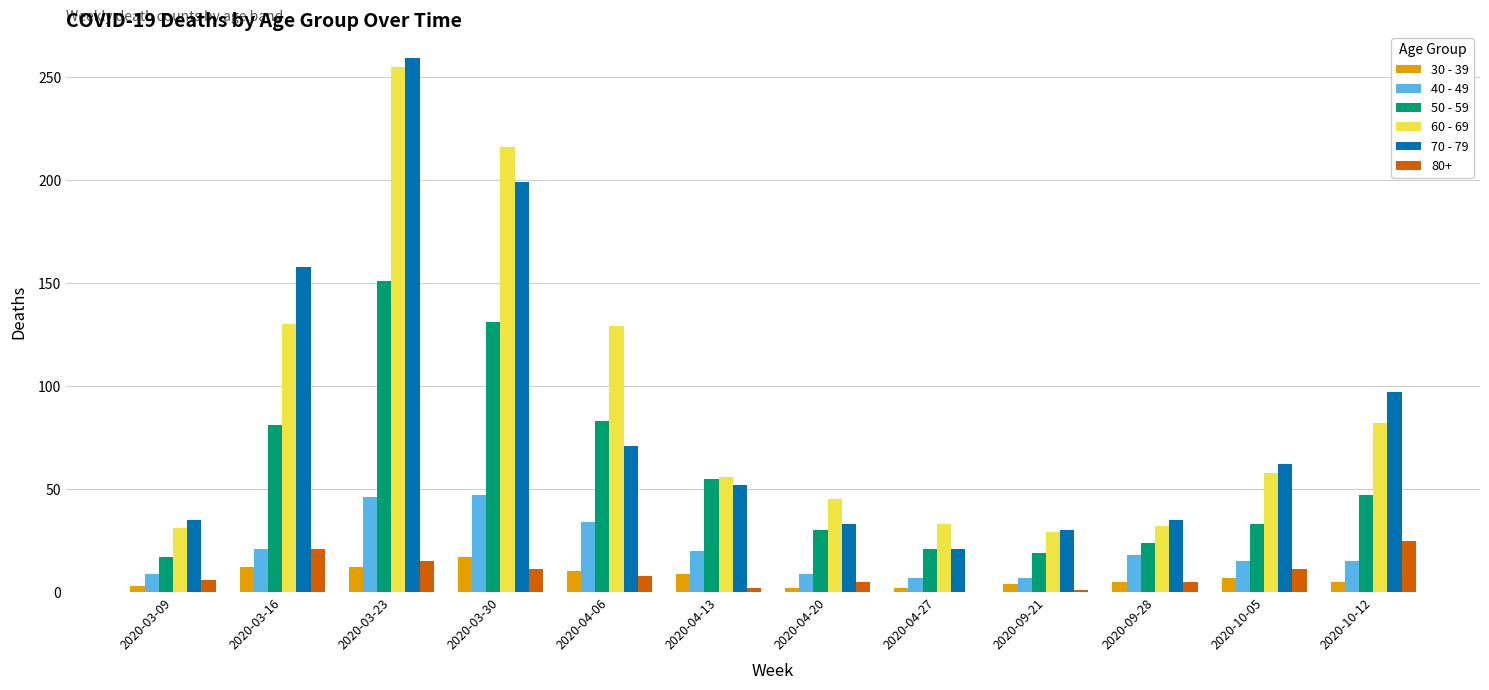

Is it true that 40 - 49 equals 46 at 2020-03-23?

True